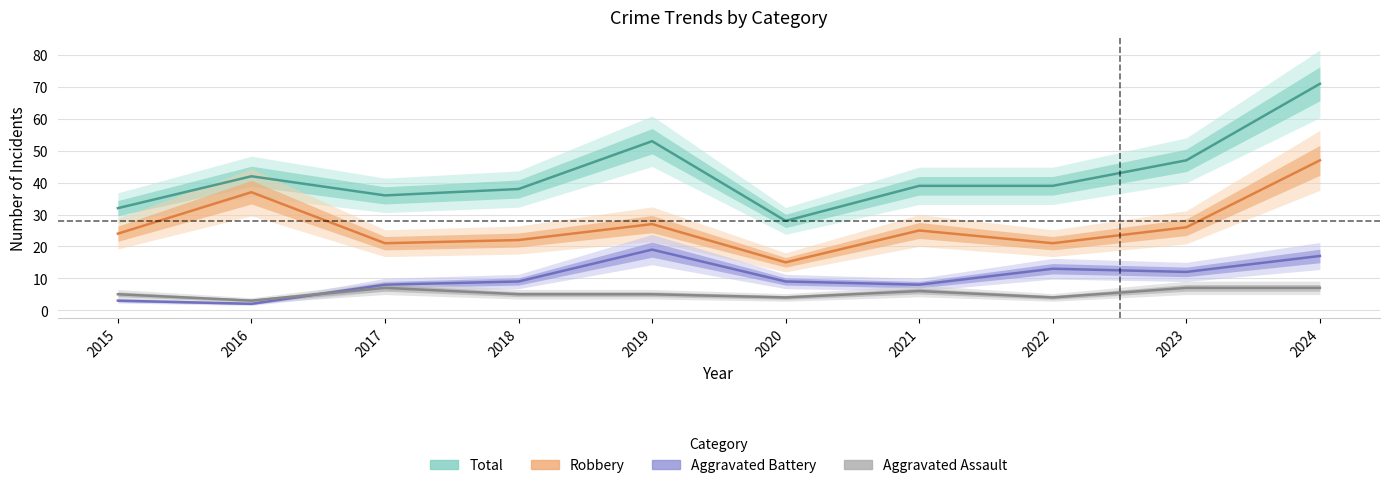

True or false: Total and Aggravated Assault intersect in this chart.

False